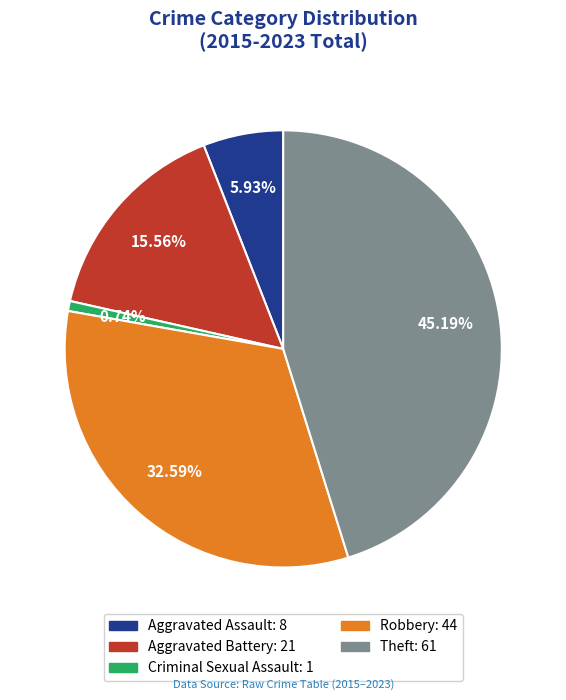

Approximately how many times larger is the value at Theft compared to Aggravated Battery?

2.9